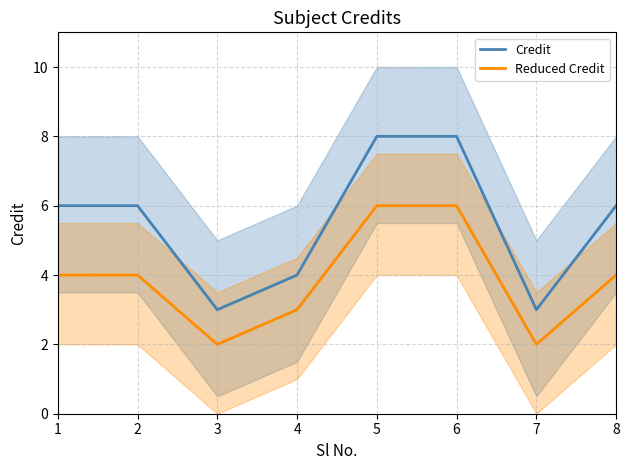

What is the difference between the second highest and second lowest values in the Credit series?

5